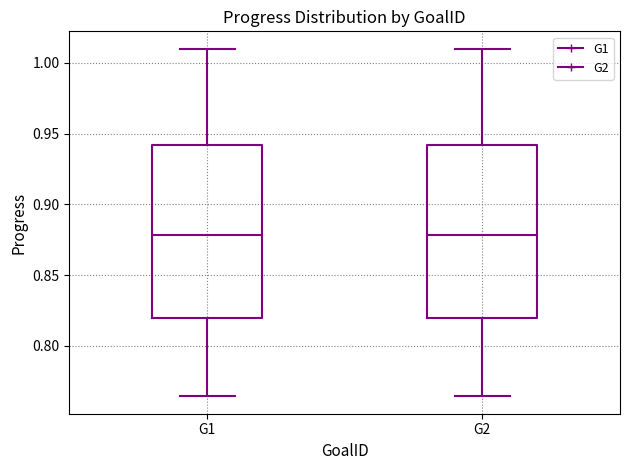

Where is the lower edge of the box for G2 on the y-axis? The values are not printed on the chart, so give them approximately, as read against the axis.

0.820